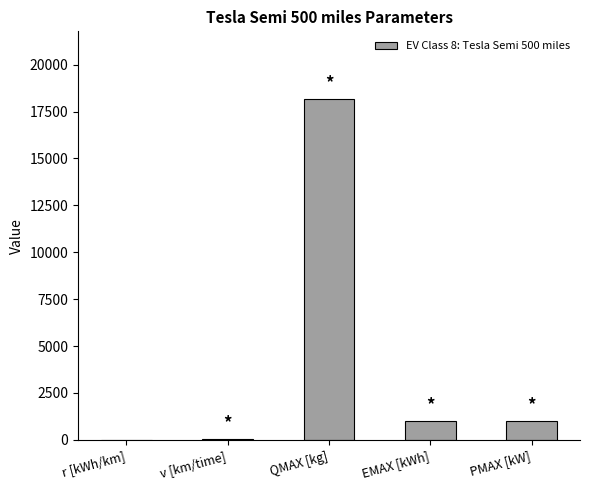

How many distinct data groups are displayed?

1